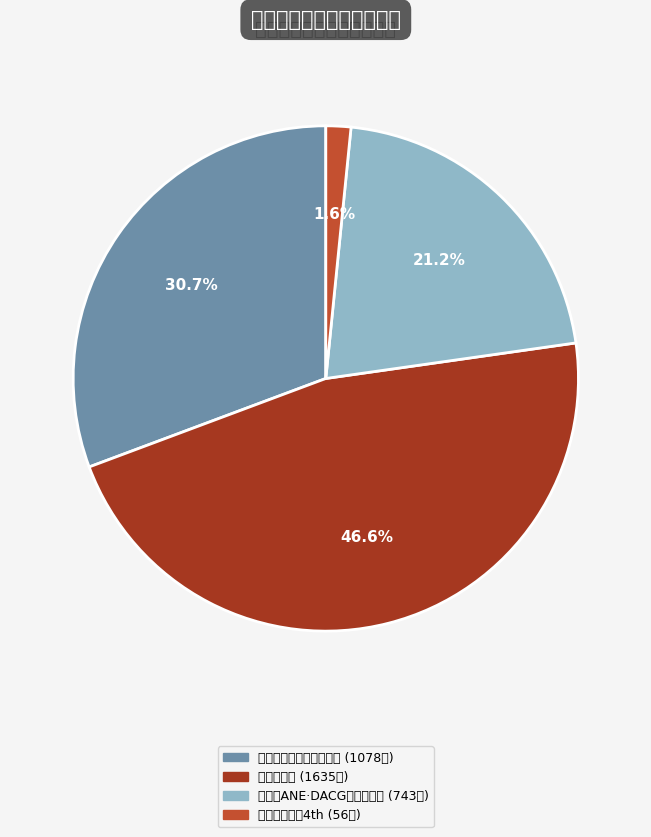

Is there a majority slice in this chart?

No